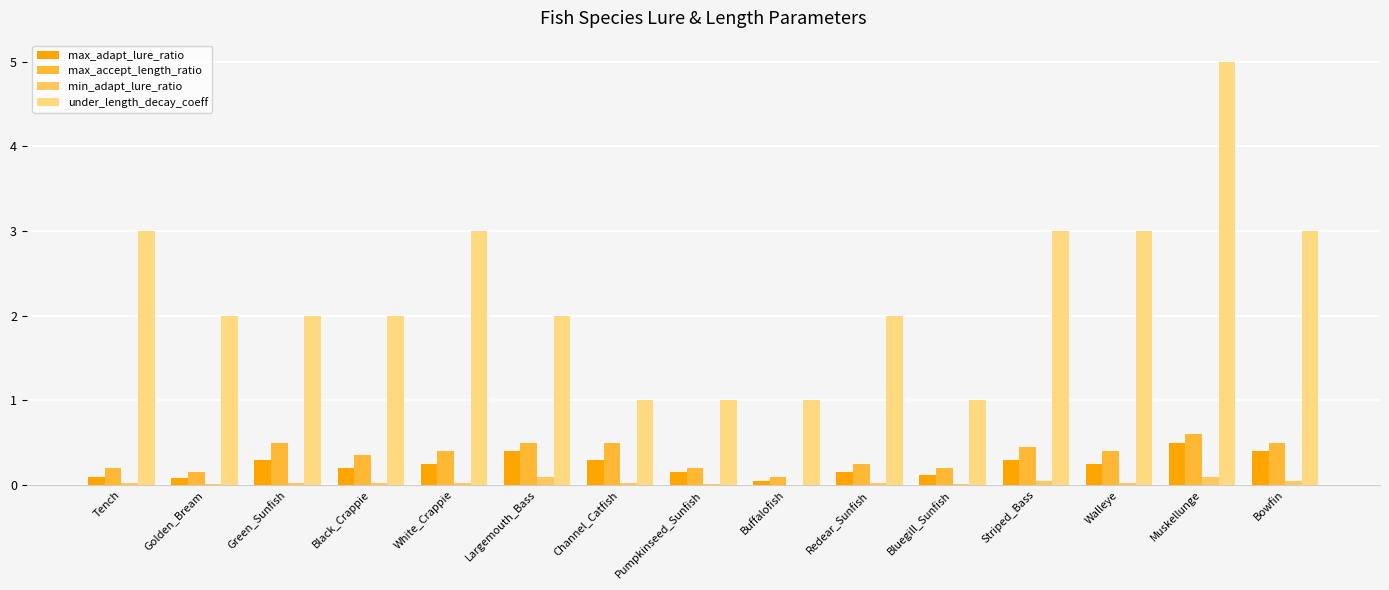

Is it true that max_adapt_lure_ratio equals 0.0 at Buffalofish?

False